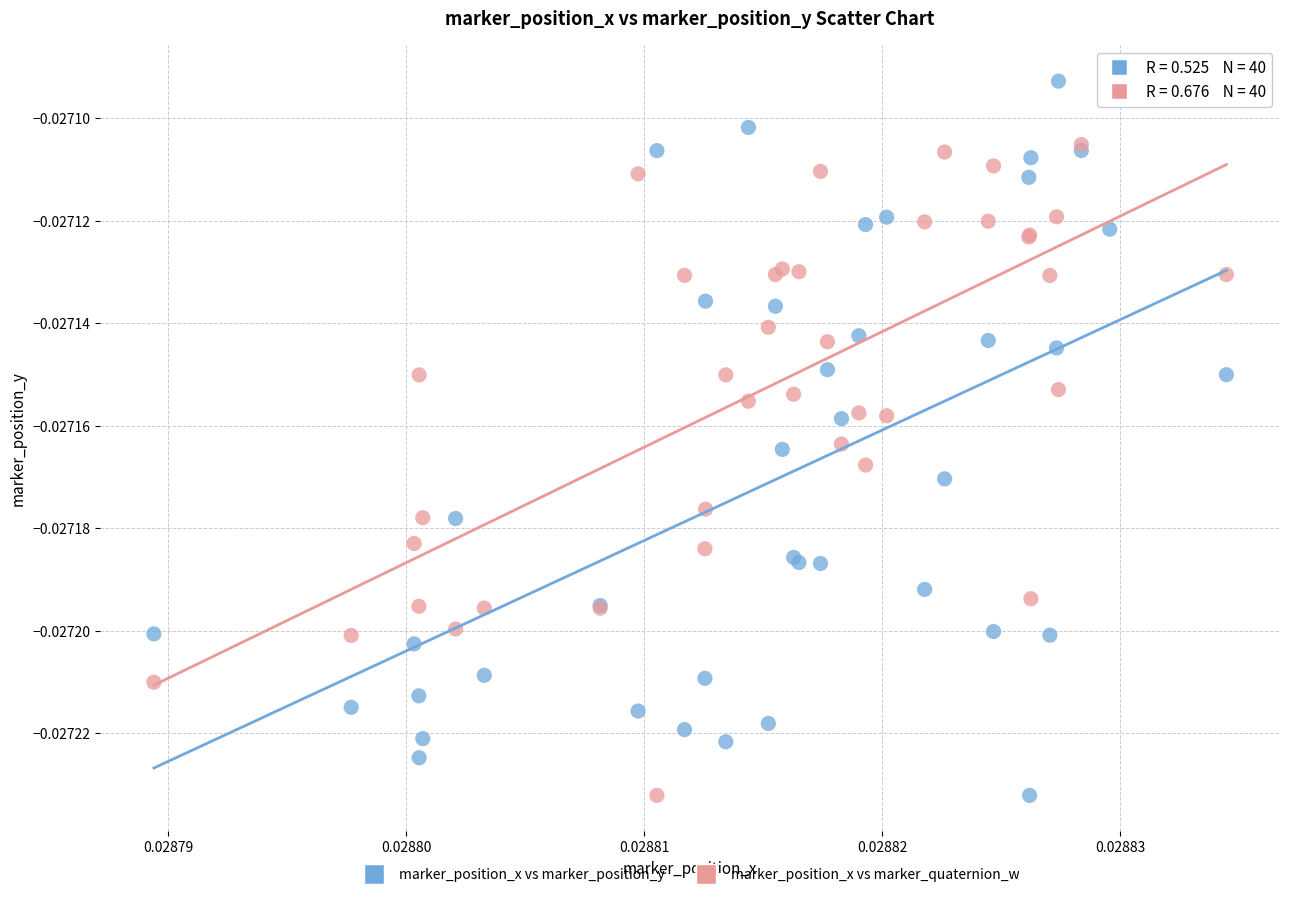

What are all the series names shown in the legend?

marker_position_x vs marker_position_y, marker_position_x vs marker_quaternion_w